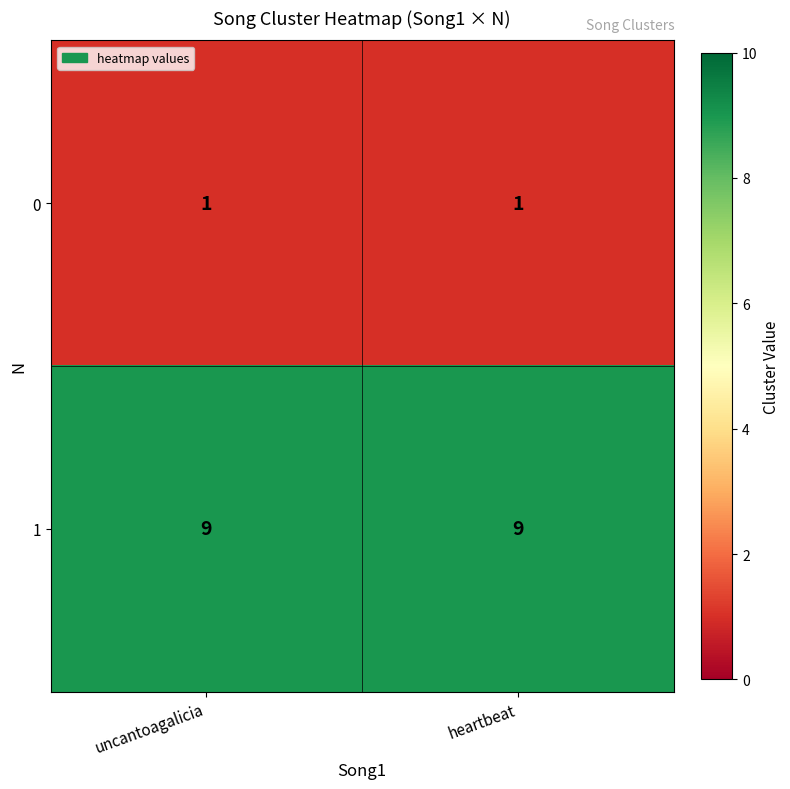

What is the spread (max minus min) of values at heartbeat?

8